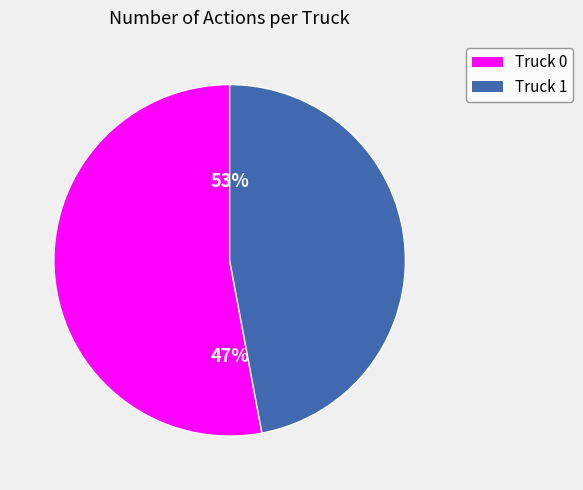

What is the smallest slice in the pie chart?

Truck 1